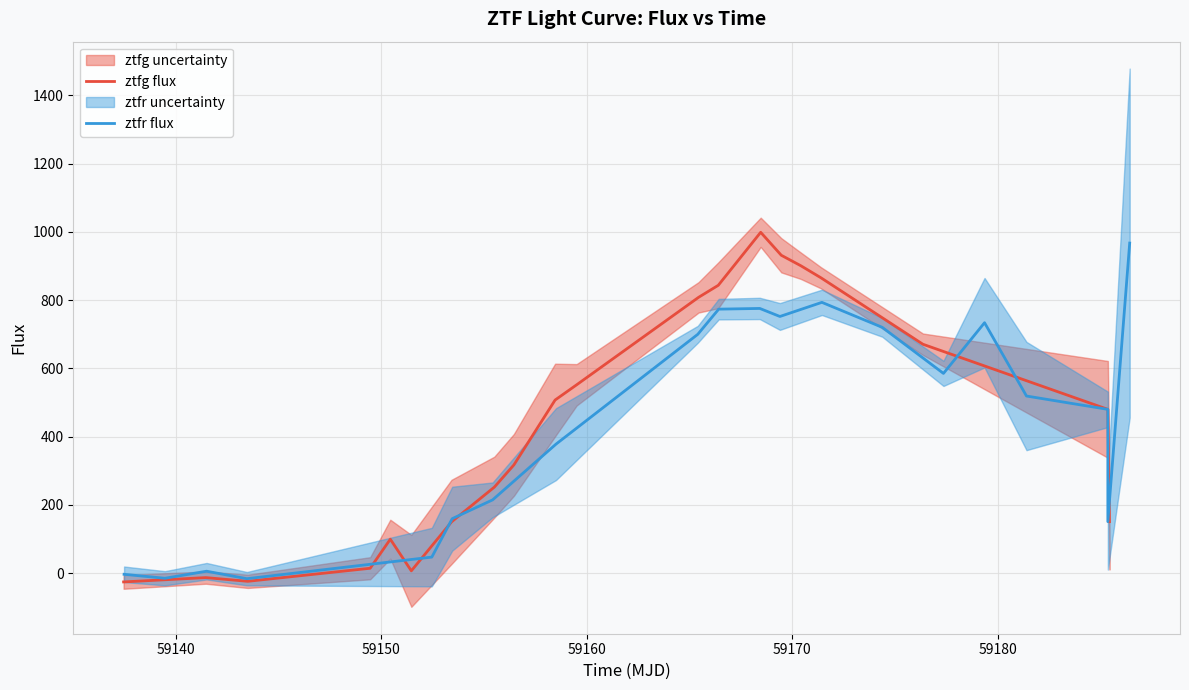

At how many categories does at least one series exceed 186?

14